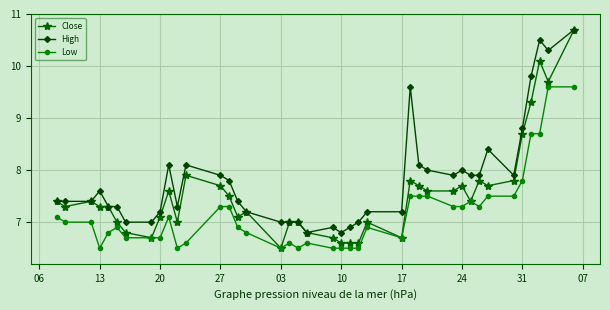

Which series has the largest range (max minus min)?

Close